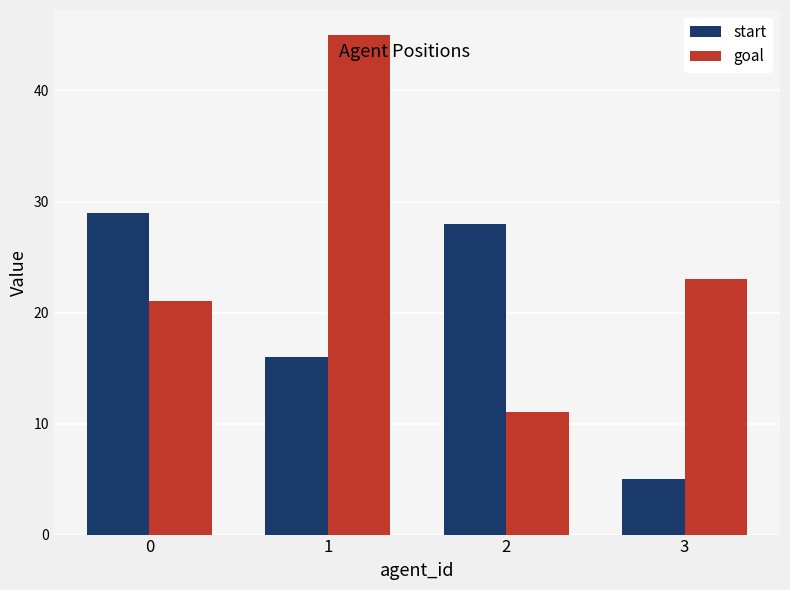

The goal series shows 11 at 2. True or false?

True